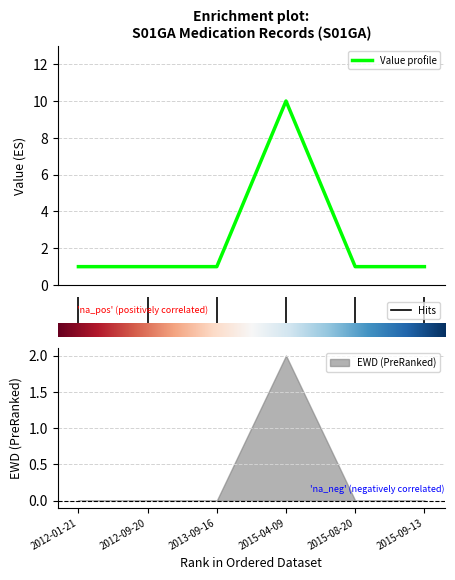

What is the highest value of the Value profile series?

10